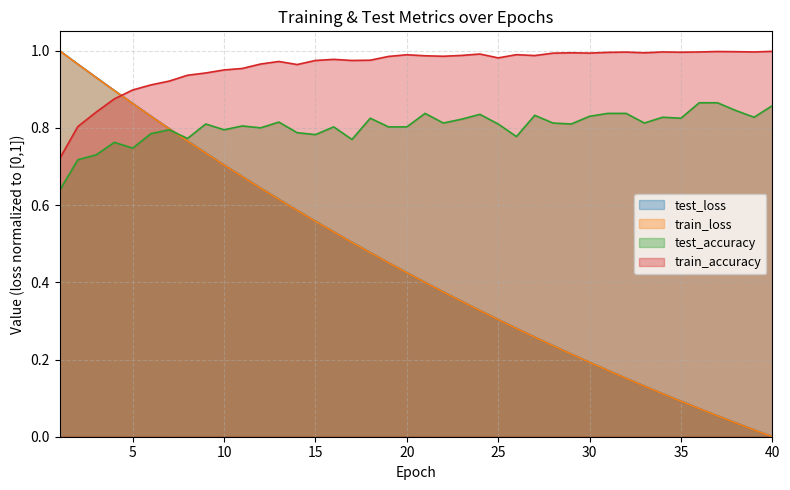

What is the value of the test_accuracy point at the 29th from the left?

0.8